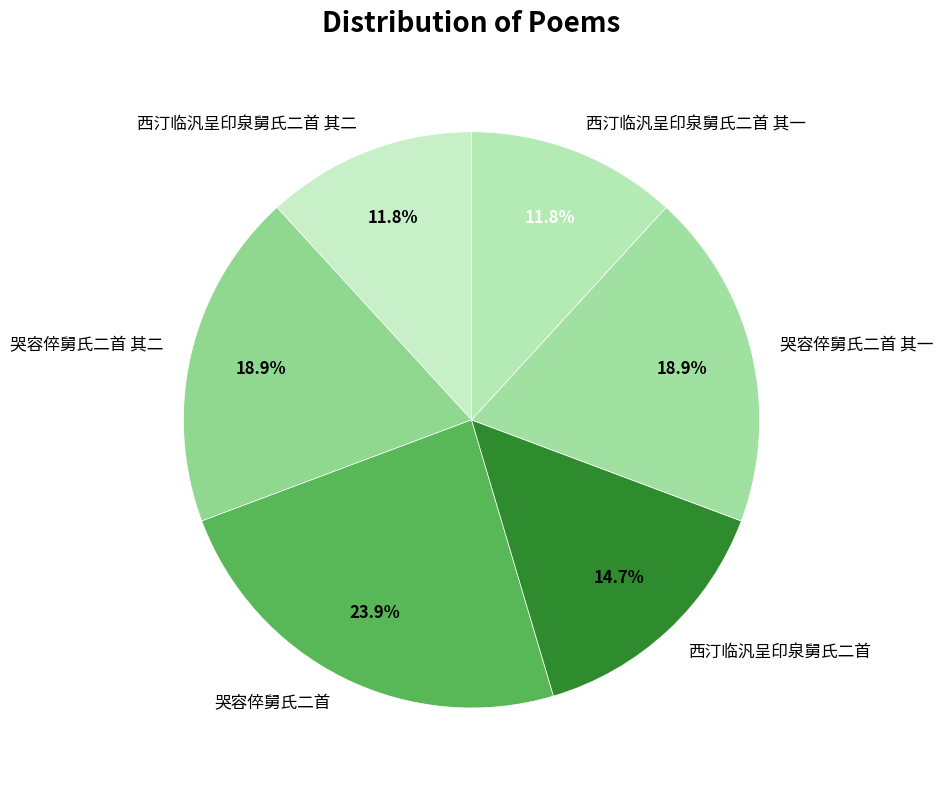

Is 哭容倅舅氏二首 其二 the majority of the pie?

No